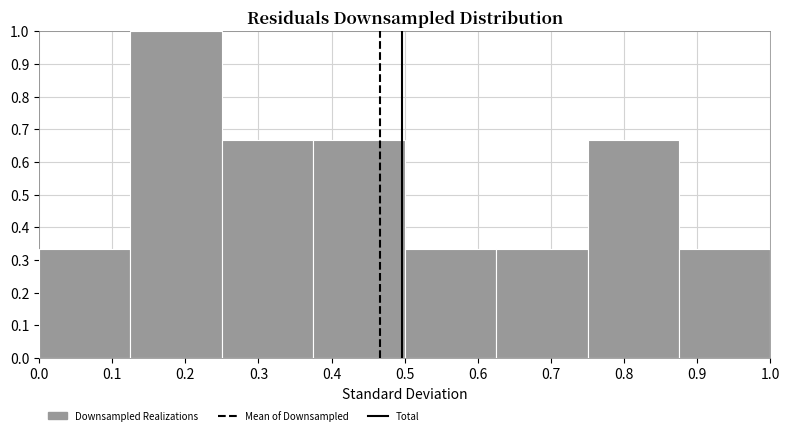

Over which range of the x-axis is the bar tallest?

0.125 to 0.250